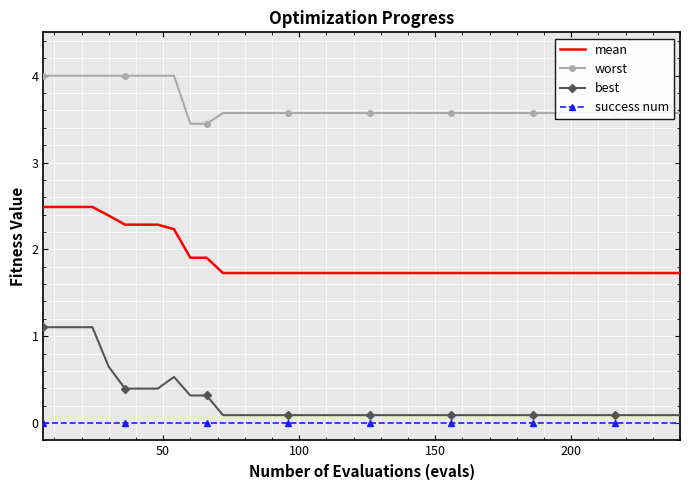

Which series has the largest total across all categories?

worst